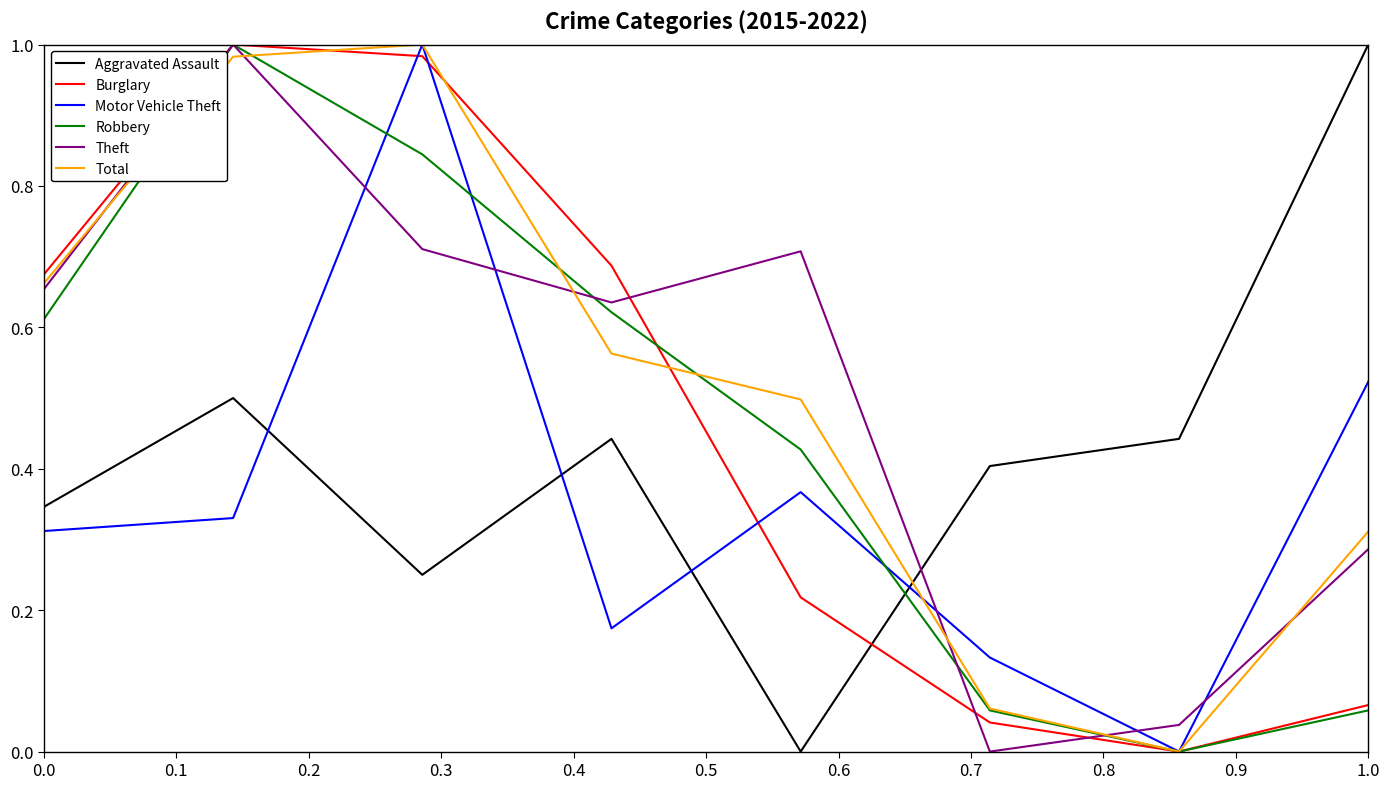

How many intersections are there between Aggravated Assault and Robbery?

1